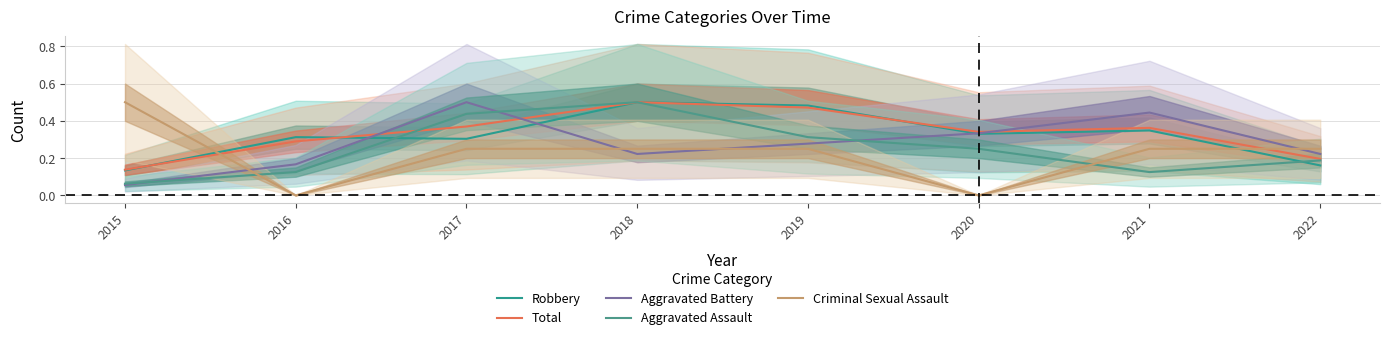

True or false: Criminal Sexual Assault has more than 0 points higher than both neighbors.

False